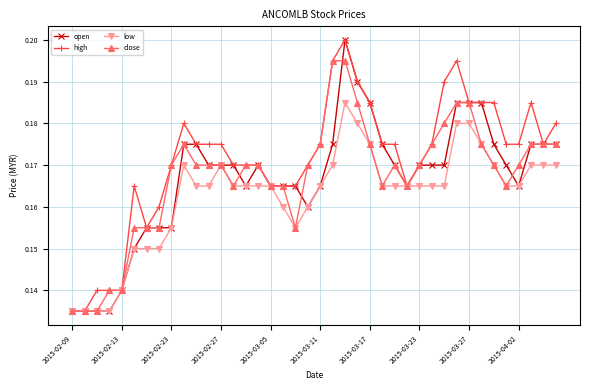

At how many categories does at least one series exceed 0?

40